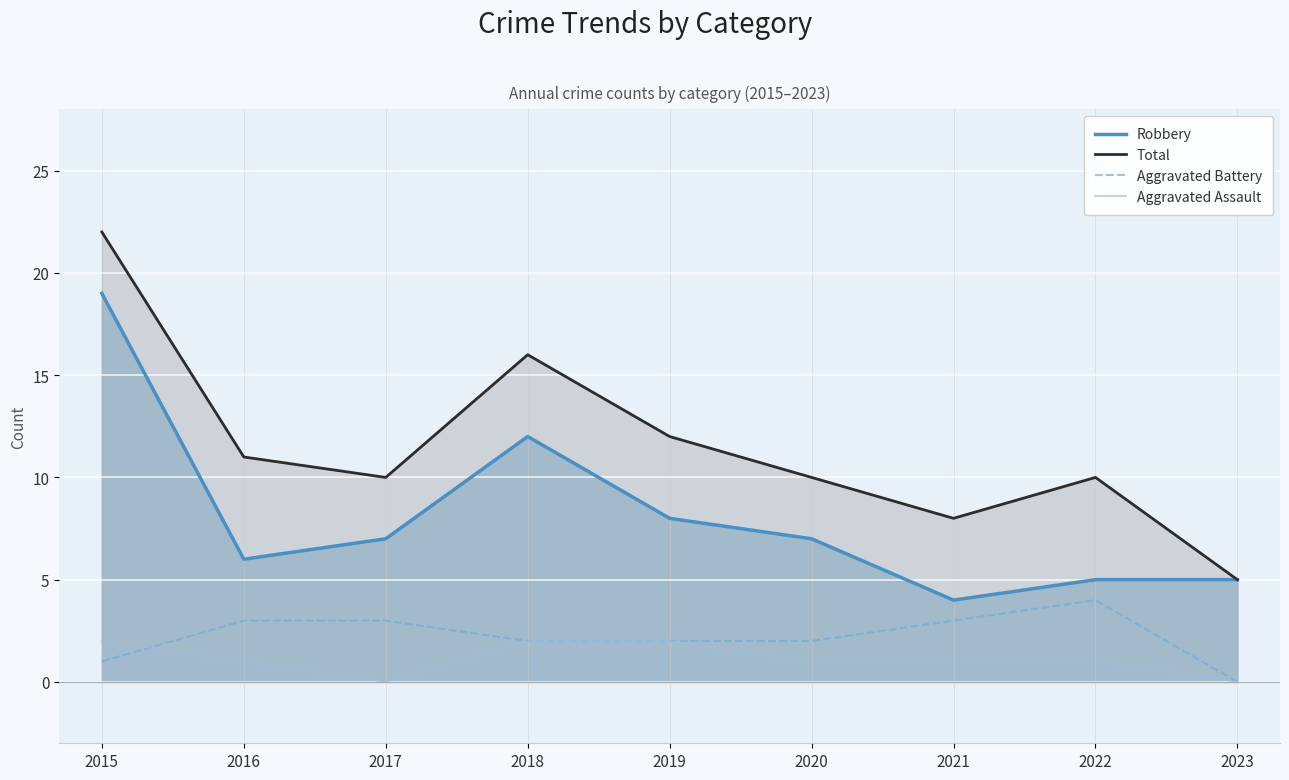

At which label is Aggravated Battery closest to 2?

2018